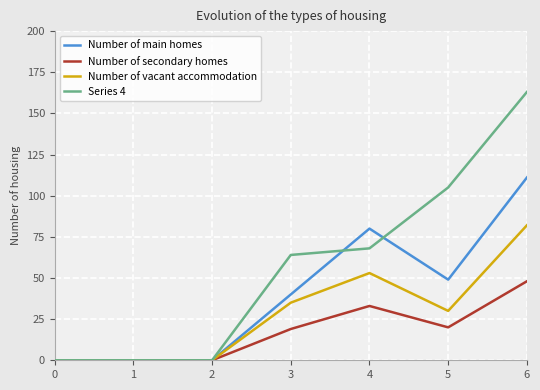

Which series has the largest range (max minus min)?

Series 4